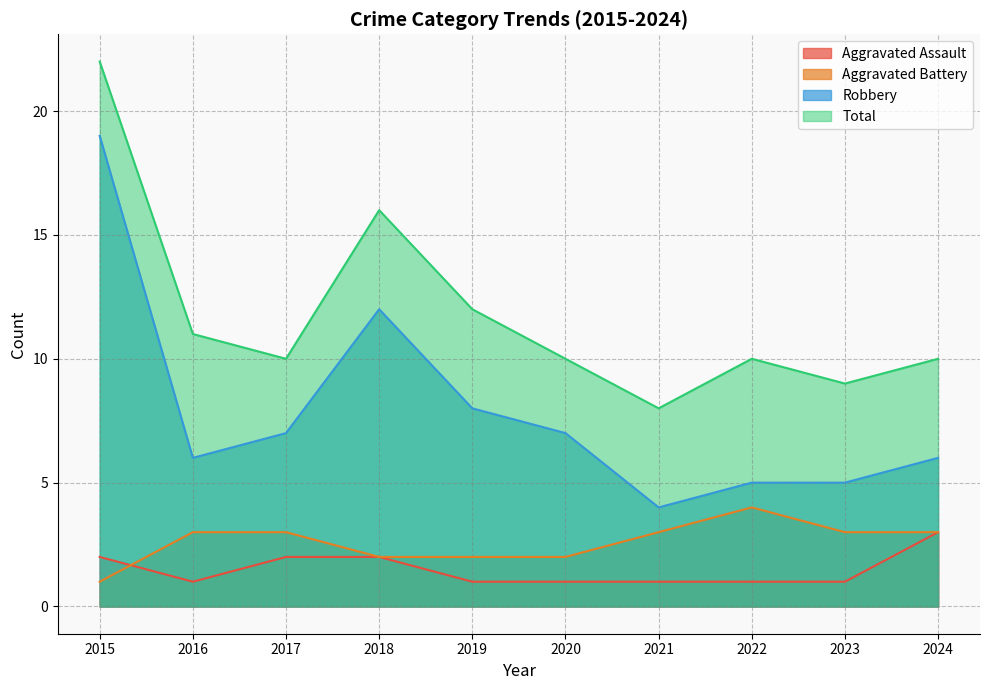

What value does the Aggravated Battery series have at 2023?

3